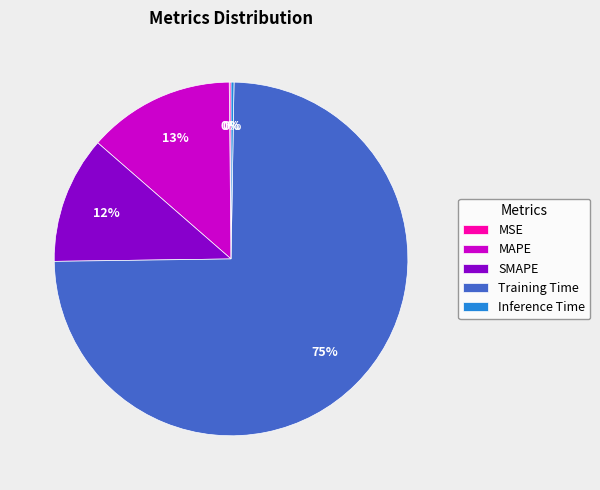

Is it true that Training Time is 75% of the pie?

True